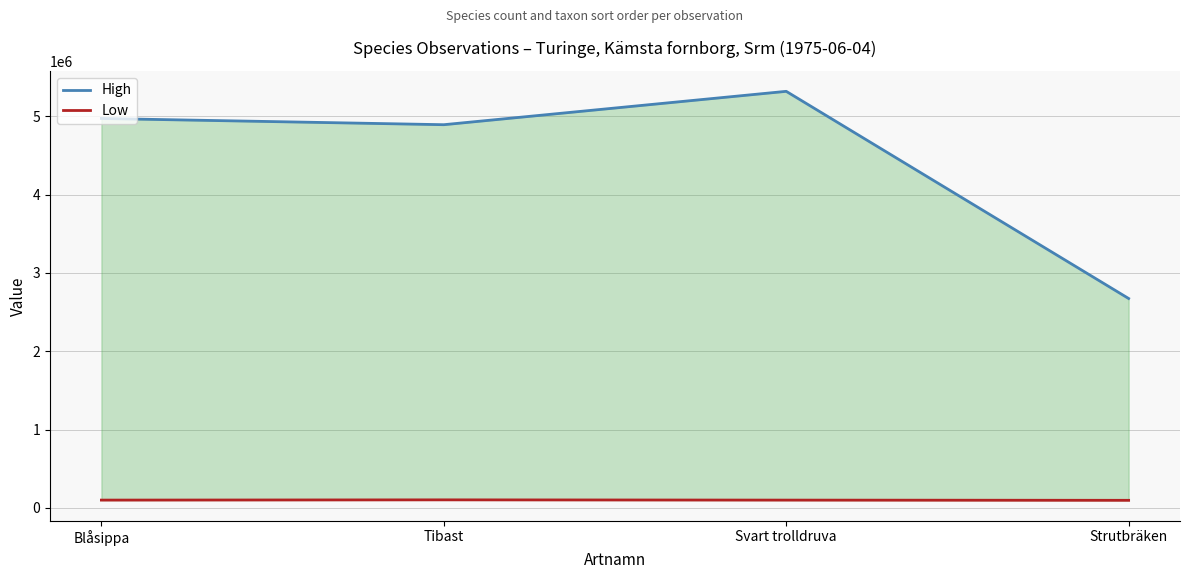

What is the value of the High point at the 4th from the left?

2674165